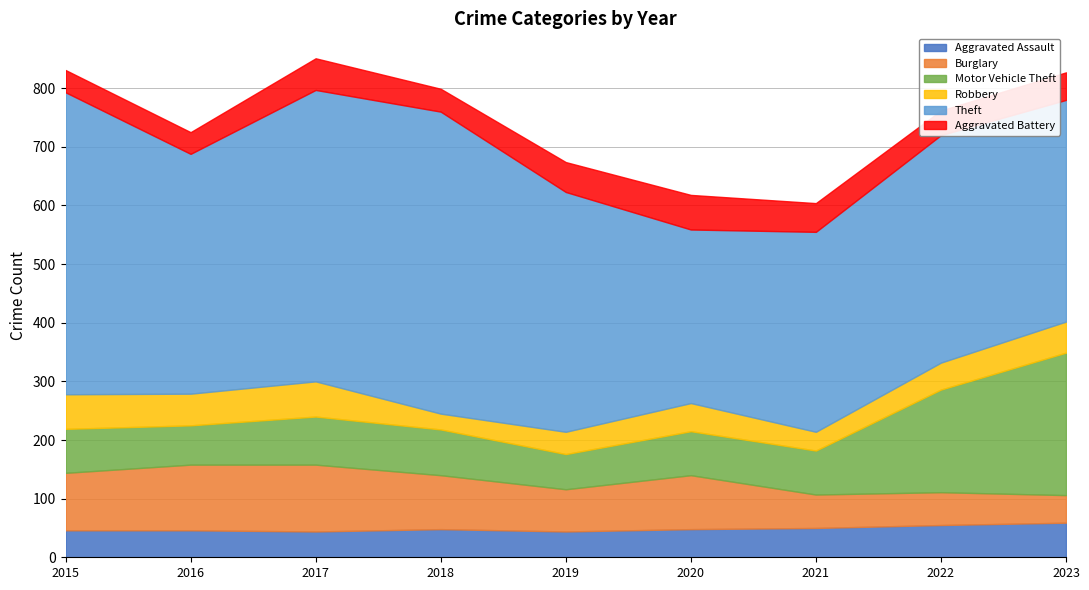

Where is the first local maximum for Burglary?

2017